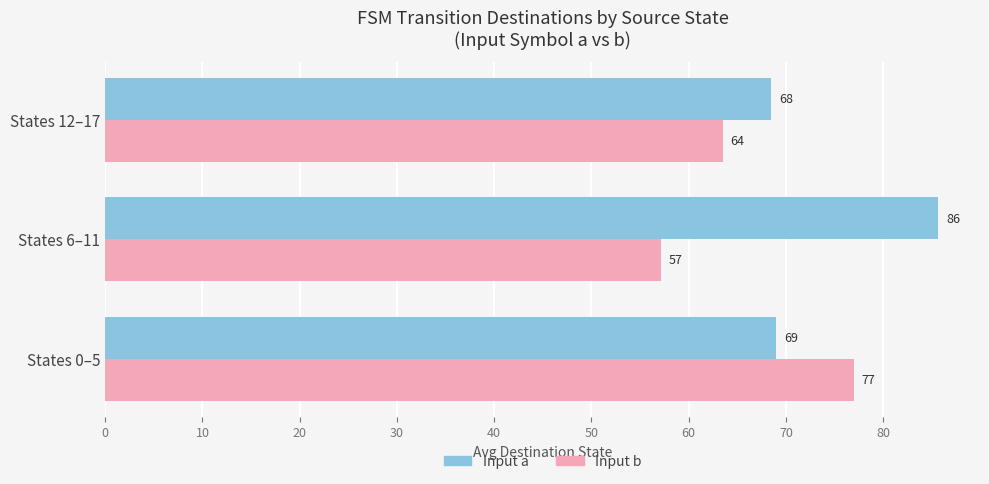

Is it true that Input b equals 25.0 at States 12–17?

False